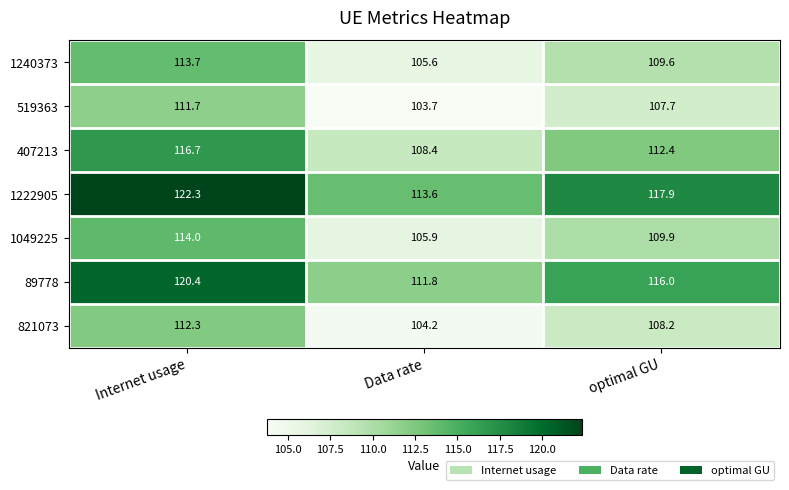

At which label is 1222905 closest to 117?

optimal GU